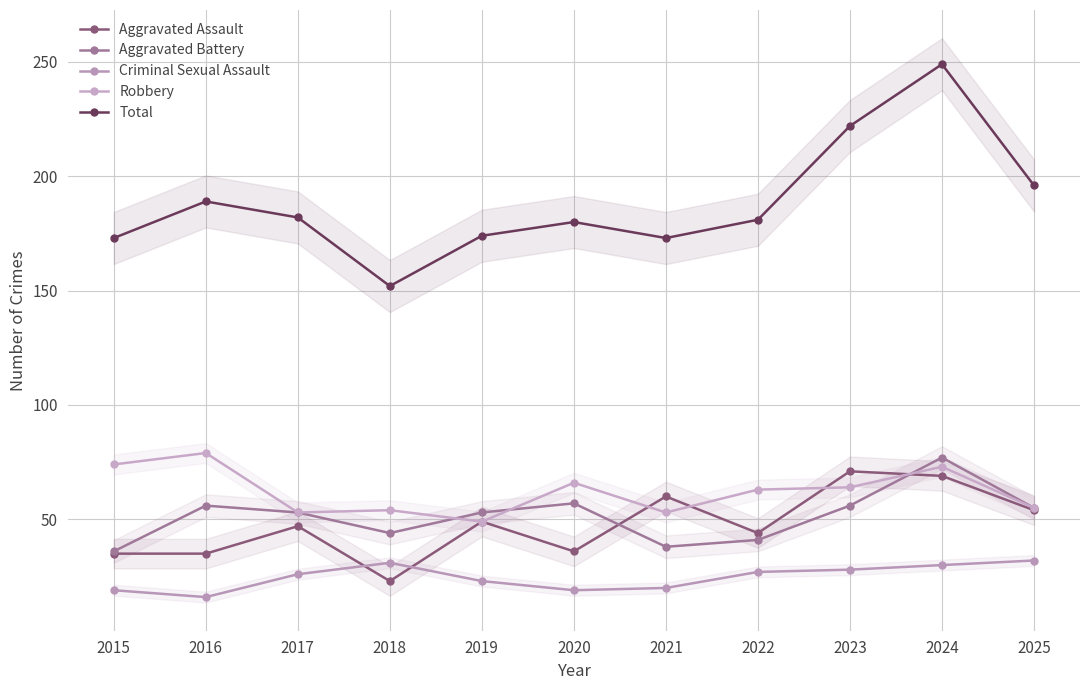

What are all the series names shown in the legend?

Aggravated Assault, Aggravated Battery, Criminal Sexual Assault, Robbery, Total